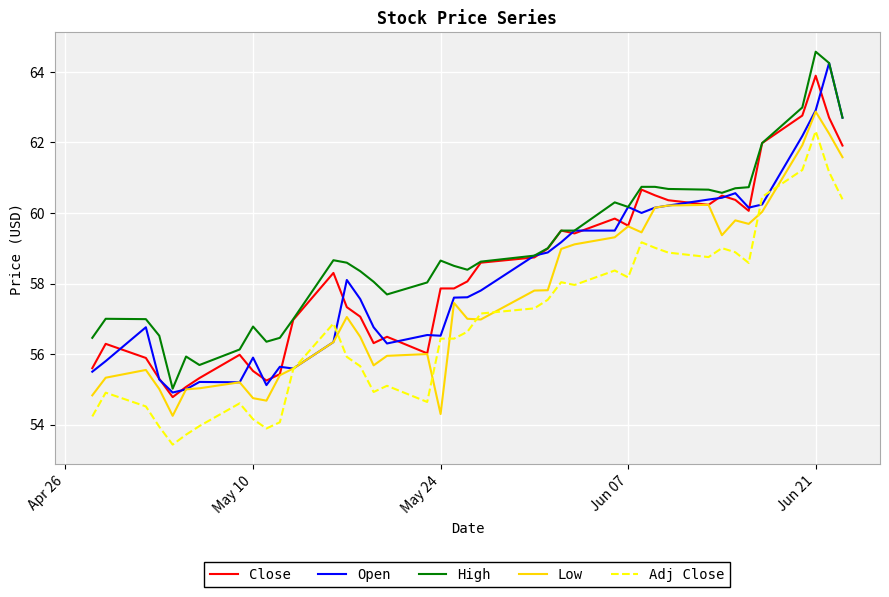

Which series has the largest total across all categories?

High